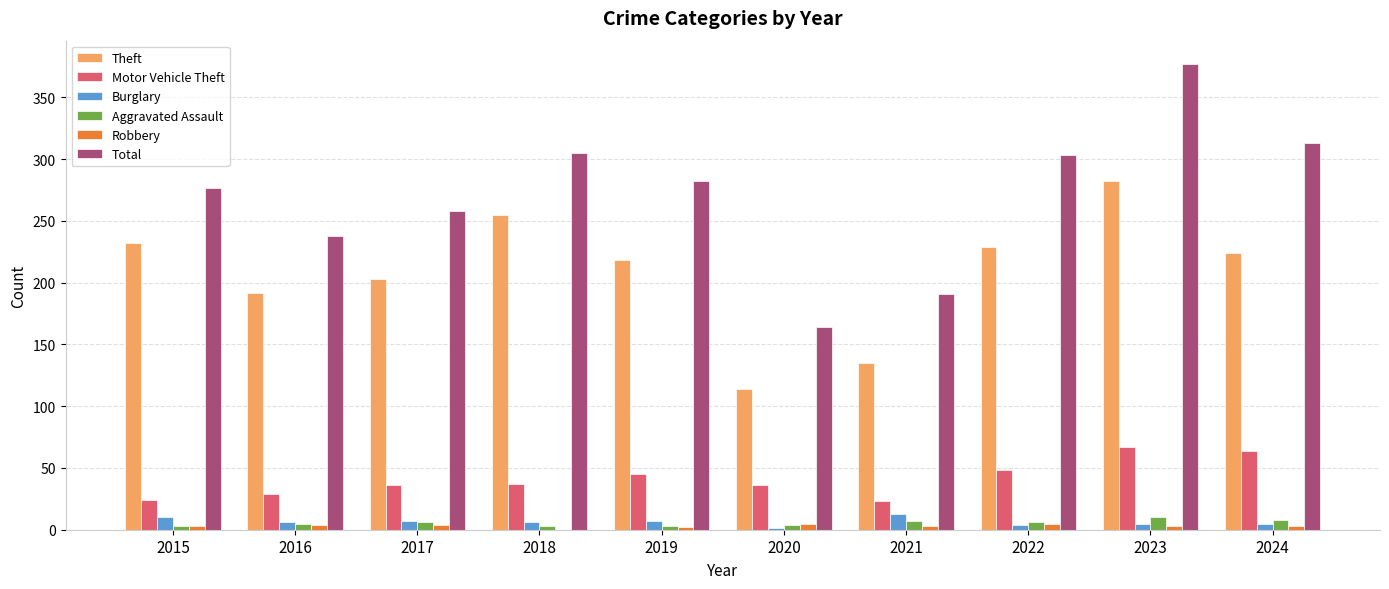

The value of Theft at 2017 is 130. True or false?

False